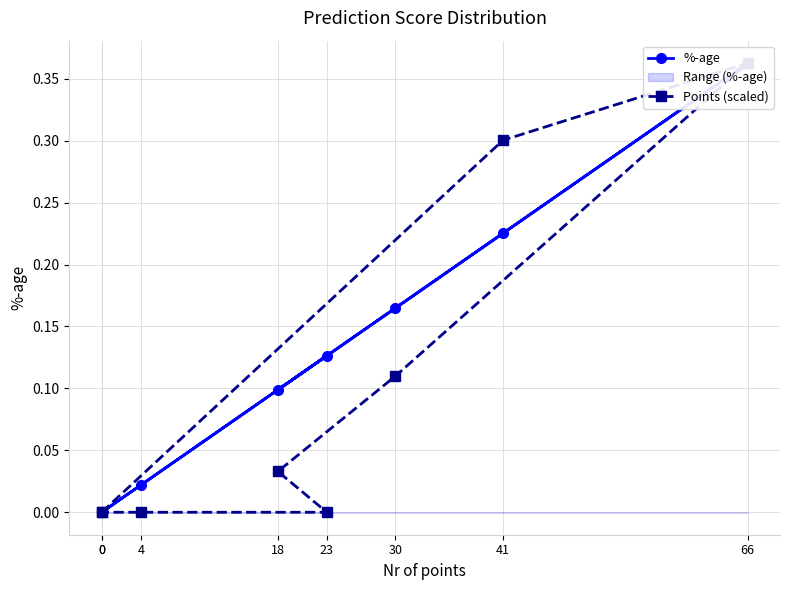

Rank the series at 30 from highest to lowest value.

%-age, Points (scaled)